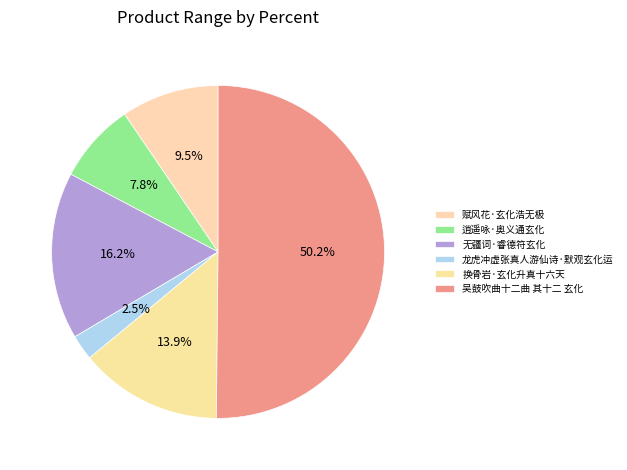

To the nearest percent, what portion does 换骨岩·玄化升真十六天 represent?

14%